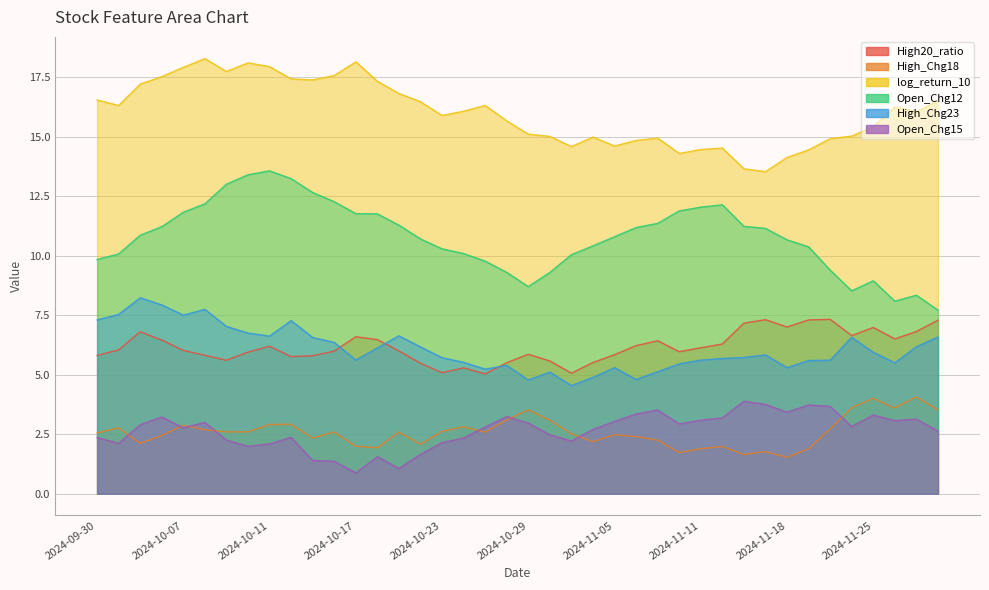

Reading left to right, extract all data points from this chart.

High20_ratio: 2024-09-30=5.8	2024-10-01=6.0	2024-10-03=6.8	2024-10-04=6.5	2024-10-07=6.0	2024-10-08=5.8	2024-10-09=5.6	2024-10-10=5.9	2024-10-11=6.2	2024-10-14=5.8	2024-10-15=5.8	2024-10-16=6.0	2024-10-17=6.6	2024-10-18=6.5	2024-10-21=6.0	2024-10-22=5.5	2024-10-23=5.1	2024-10-24=5.3	2024-10-25=5.0	2024-10-28=5.5	2024-10-29=5.9	2024-10-30=5.6	2024-10-31=5.1	2024-11-04=5.5	2024-11-05=5.8	2024-11-06=6.2	2024-11-07=6.4	2024-11-08=6.0	2024-11-11=6.1	2024-11-12=6.3	2024-11-13=7.2	2024-11-14=7.3	2024-11-18=7.0	2024-11-19=7.3	2024-11-21=7.3	2024-11-22=6.6	2024-11-25=7.0	2024-11-26=6.5	2024-11-27=6.8	2024-11-28=7.3
High_Chg18: 2024-09-30=2.5	2024-10-01=2.8	2024-10-03=2.1	2024-10-04=2.4	2024-10-07=2.9	2024-10-08=2.7	2024-10-09=2.6	2024-10-10=2.6	2024-10-11=2.9	2024-10-14=2.9	2024-10-15=2.3	2024-10-16=2.6	2024-10-17=2.0	2024-10-18=1.9	2024-10-21=2.6	2024-10-22=2.1	2024-10-23=2.6	2024-10-24=2.8	2024-10-25=2.6	2024-10-28=3.1	2024-10-29=3.5	2024-10-30=3.1	2024-10-31=2.5	2024-11-04=2.2	2024-11-05=2.5	2024-11-06=2.4	2024-11-07=2.3	2024-11-08=1.7	2024-11-11=1.9	2024-11-12=2.0	2024-11-13=1.6	2024-11-14=1.8	2024-11-18=1.5	2024-11-19=1.9	2024-11-21=2.7	2024-11-22=3.6	2024-11-25=4.0	2024-11-26=3.6	2024-11-27=4.1	2024-11-28=3.5
log_return_10: 2024-09-30=16.5	2024-10-01=16.3	2024-10-03=17.2	2024-10-04=17.5	2024-10-07=17.9	2024-10-08=18.3	2024-10-09=17.7	2024-10-10=18.1	2024-10-11=17.9	2024-10-14=17.4	2024-10-15=17.4	2024-10-16=17.6	2024-10-17=18.1	2024-10-18=17.3	2024-10-21=16.8	2024-10-22=16.5	2024-10-23=15.9	2024-10-24=16.1	2024-10-25=16.3	2024-10-28=15.7	2024-10-29=15.1	2024-10-30=15.0	2024-10-31=14.6	2024-11-04=15.0	2024-11-05=14.6	2024-11-06=14.8	2024-11-07=14.9	2024-11-08=14.3	2024-11-11=14.5	2024-11-12=14.5	2024-11-13=13.7	2024-11-14=13.5	2024-11-18=14.1	2024-11-19=14.4	2024-11-21=14.9	2024-11-22=15.0	2024-11-25=15.4	2024-11-26=16.2	2024-11-27=16.0	2024-11-28=16.5
Open_Chg12: 2024-09-30=9.8	2024-10-01=10.1	2024-10-03=10.9	2024-10-04=11.2	2024-10-07=11.8	2024-10-08=12.2	2024-10-09=13.0	2024-10-10=13.4	2024-10-11=13.6	2024-10-14=13.2	2024-10-15=12.7	2024-10-16=12.3	2024-10-17=11.8	2024-10-18=11.8	2024-10-21=11.3	2024-10-22=10.7	2024-10-23=10.3	2024-10-24=10.1	2024-10-25=9.8	2024-10-28=9.3	2024-10-29=8.7	2024-10-30=9.3	2024-10-31=10.0	2024-11-04=10.4	2024-11-05=10.8	2024-11-06=11.2	2024-11-07=11.4	2024-11-08=11.9	2024-11-11=12.0	2024-11-12=12.1	2024-11-13=11.2	2024-11-14=11.1	2024-11-18=10.7	2024-11-19=10.4	2024-11-21=9.4	2024-11-22=8.5	2024-11-25=8.9	2024-11-26=8.1	2024-11-27=8.3	2024-11-28=7.7
High_Chg23: 2024-09-30=7.3	2024-10-01=7.5	2024-10-03=8.2	2024-10-04=7.9	2024-10-07=7.5	2024-10-08=7.7	2024-10-09=7.0	2024-10-10=6.7	2024-10-11=6.6	2024-10-14=7.3	2024-10-15=6.6	2024-10-16=6.4	2024-10-17=5.6	2024-10-18=6.1	2024-10-21=6.6	2024-10-22=6.2	2024-10-23=5.7	2024-10-24=5.5	2024-10-25=5.2	2024-10-28=5.4	2024-10-29=4.8	2024-10-30=5.1	2024-10-31=4.5	2024-11-04=4.9	2024-11-05=5.3	2024-11-06=4.8	2024-11-07=5.1	2024-11-08=5.5	2024-11-11=5.6	2024-11-12=5.7	2024-11-13=5.7	2024-11-14=5.8	2024-11-18=5.3	2024-11-19=5.6	2024-11-21=5.6	2024-11-22=6.6	2024-11-25=5.9	2024-11-26=5.5	2024-11-27=6.2	2024-11-28=6.6
Open_Chg15: 2024-09-30=2.4	2024-10-01=2.1	2024-10-03=2.9	2024-10-04=3.2	2024-10-07=2.8	2024-10-08=3.0	2024-10-09=2.3	2024-10-10=2.0	2024-10-11=2.1	2024-10-14=2.4	2024-10-15=1.4	2024-10-16=1.4	2024-10-17=0.9	2024-10-18=1.6	2024-10-21=1.1	2024-10-22=1.7	2024-10-23=2.1	2024-10-24=2.3	2024-10-25=2.8	2024-10-28=3.2	2024-10-29=3.0	2024-10-30=2.5	2024-10-31=2.2	2024-11-04=2.7	2024-11-05=3.0	2024-11-06=3.3	2024-11-07=3.5	2024-11-08=2.9	2024-11-11=3.1	2024-11-12=3.2	2024-11-13=3.9	2024-11-14=3.8	2024-11-18=3.4	2024-11-19=3.7	2024-11-21=3.7	2024-11-22=2.8	2024-11-25=3.3	2024-11-26=3.1	2024-11-27=3.1	2024-11-28=2.6